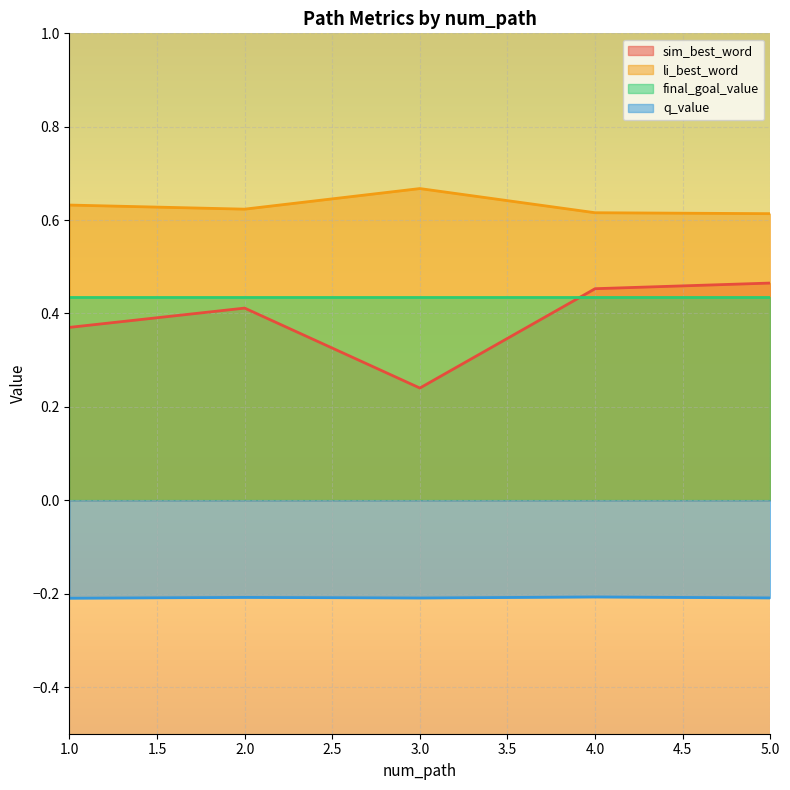

Rank the series at 3.0 from highest to lowest value.

li_best_word, final_goal_value, sim_best_word, q_value